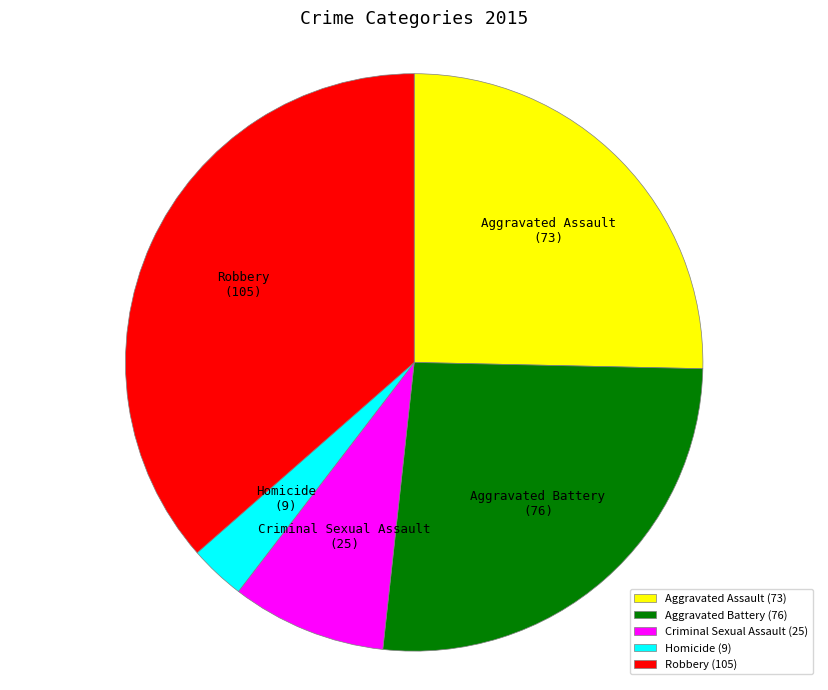

Which slice is the largest?

Robbery